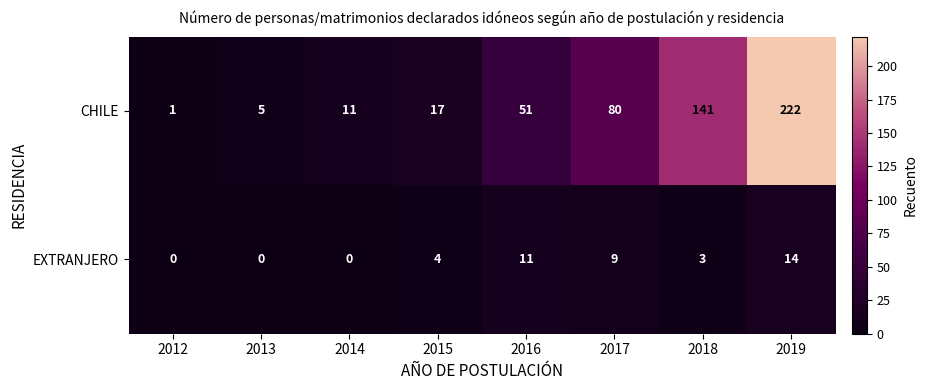

What is the difference between the second highest and minimum values in the EXTRANJERO series?

11